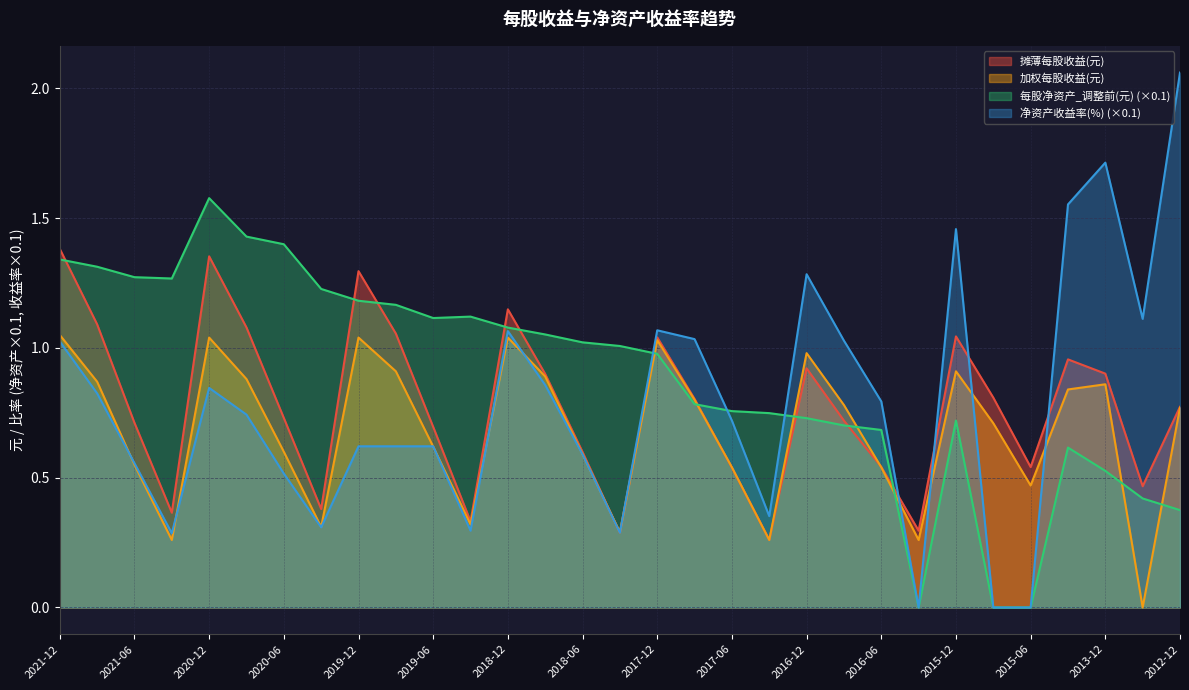

Reading left to right, what are all the values shown in this chart?

摊薄每股收益(元): 2021-12=1.4	2021-09=1.1	2021-06=0.7	2021-03=0.4	2020-12=1.4	2020-09=1.1	2020-06=0.7	2020-03=0.4	2019-12=1.3	2019-09=1.1	2019-06=0.7	2019-03=0.3	2018-12=1.1	2018-09=0.9	2018-06=0.6	2018-03=0.3	2017-12=1.0	2017-09=0.8	2017-06=0.5	2017-03=0.3	2016-12=0.9	2016-09=0.7	2016-06=0.5	2016-03=0.3	2015-12=1.0	2015-09=0.8	2015-06=0.5	2014-12=1.0	2013-12=0.9	2013-06=0.5	2012-12=0.8
加权每股收益(元): 2021-12=1.1	2021-09=0.9	2021-06=0.6	2021-03=0.3	2020-12=1.0	2020-09=0.9	2020-06=0.6	2020-03=0.3	2019-12=1.0	2019-09=0.9	2019-06=0.6	2019-03=0.3	2018-12=1.0	2018-09=0.9	2018-06=0.6	2018-03=0.3	2017-12=1.0	2017-09=0.8	2017-06=0.5	2017-03=0.3	2016-12=1.0	2016-09=0.8	2016-06=0.5	2016-03=0.3	2015-12=0.9	2015-09=0.7	2015-06=0.5	2014-12=0.8	2013-12=0.9	2013-06=0.0	2012-12=0.8
每股净资产_调整前(元): 2021-12=1.3	2021-09=1.3	2021-06=1.3	2021-03=1.3	2020-12=1.6	2020-09=1.4	2020-06=1.4	2020-03=1.2	2019-12=1.2	2019-09=1.2	2019-06=1.1	2019-03=1.1	2018-12=1.1	2018-09=1.1	2018-06=1.0	2018-03=1.0	2017-12=1.0	2017-09=0.8	2017-06=0.8	2017-03=0.7	2016-12=0.7	2016-09=0.7	2016-06=0.7	2016-03=0.0	2015-12=0.7	2015-09=0.0	2015-06=0.0	2014-12=0.6	2013-12=0.5	2013-06=0.4	2012-12=0.4
净资产收益率(%): 2021-12=1.0	2021-09=0.8	2021-06=0.6	2021-03=0.3	2020-12=0.8	2020-09=0.7	2020-06=0.5	2020-03=0.3	2019-12=0.6	2019-09=0.6	2019-06=0.6	2019-03=0.3	2018-12=1.1	2018-09=0.9	2018-06=0.6	2018-03=0.3	2017-12=1.1	2017-09=1.0	2017-06=0.7	2017-03=0.4	2016-12=1.3	2016-09=1.0	2016-06=0.8	2016-03=0.0	2015-12=1.5	2015-09=0.0	2015-06=0.0	2014-12=1.6	2013-12=1.7	2013-06=1.1	2012-12=2.1